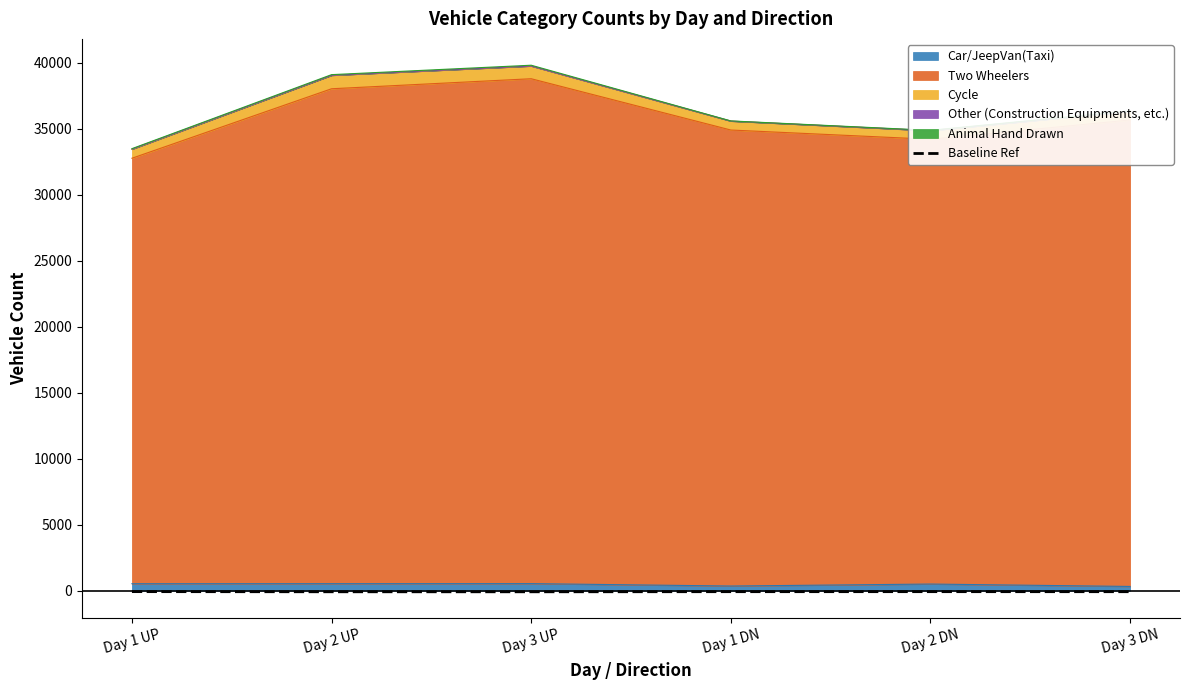

Does the chart have visible grid lines?

No